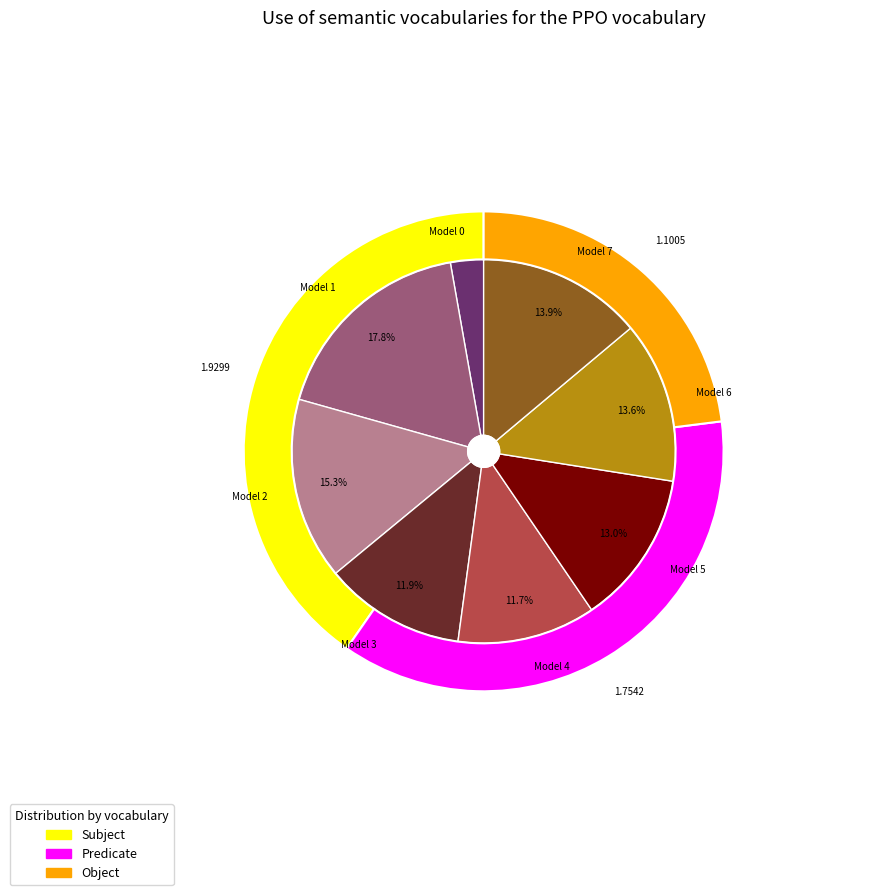

Is there any slice that represents more than half of the pie?

No